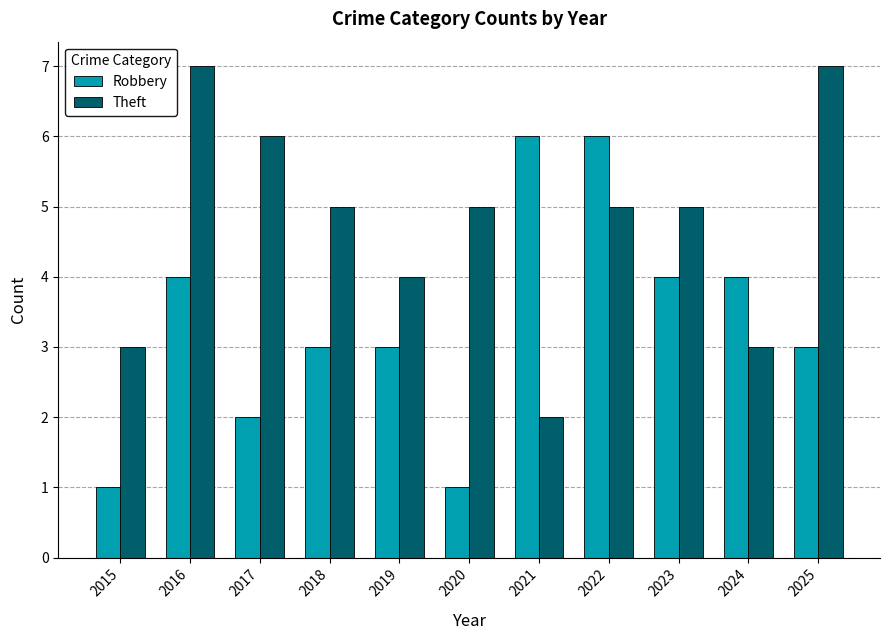

Rank the series by their maximum value, from highest to lowest.

Theft, Robbery